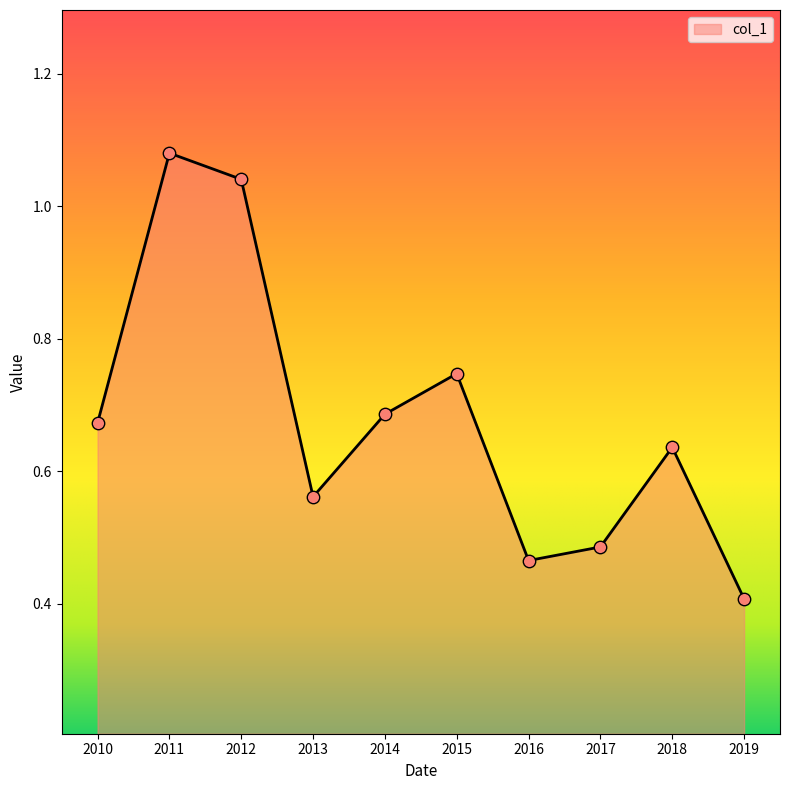

What is the change in value from 2014 to 2015?

+0.1